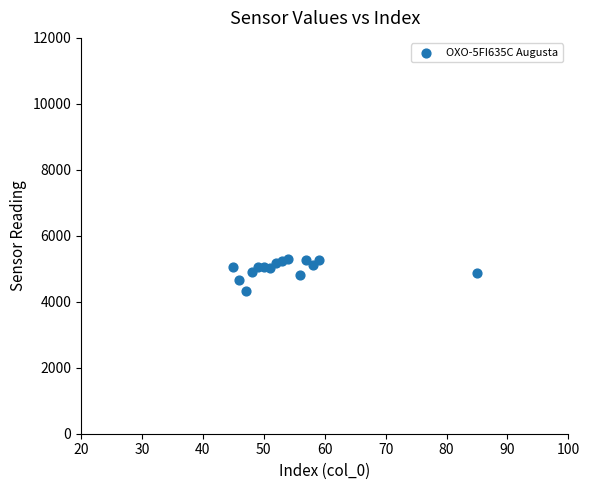

What is the range of X values (max minus min)?

40.0